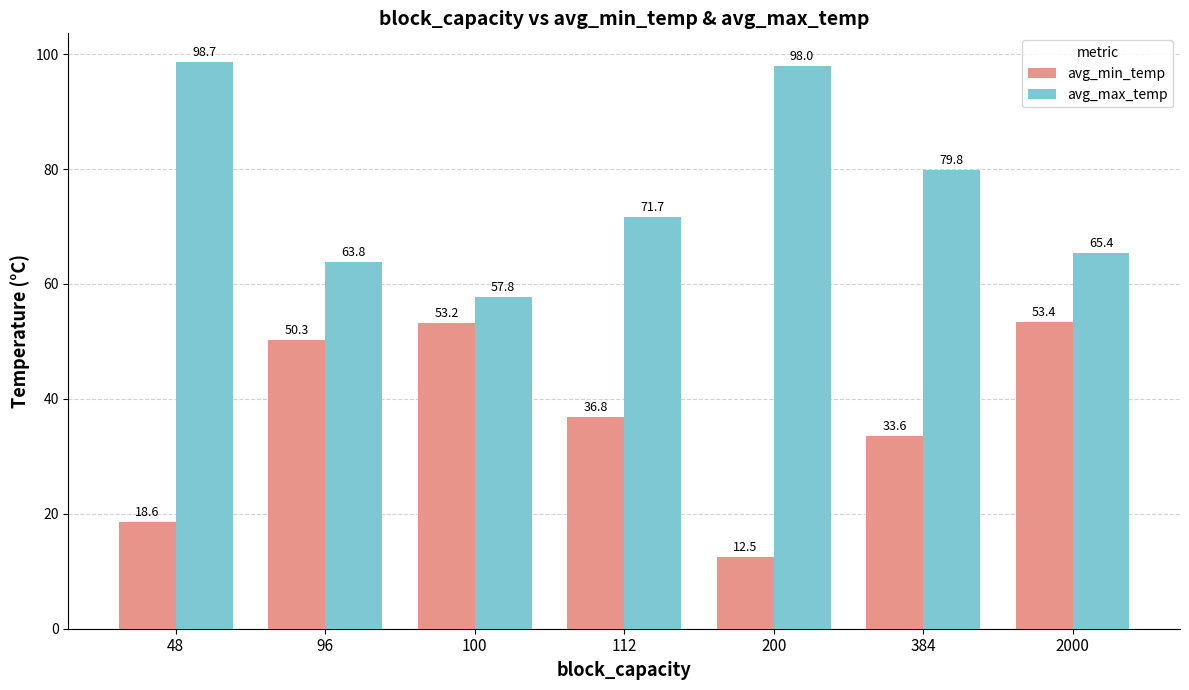

Does the chart contain any negative values?

No